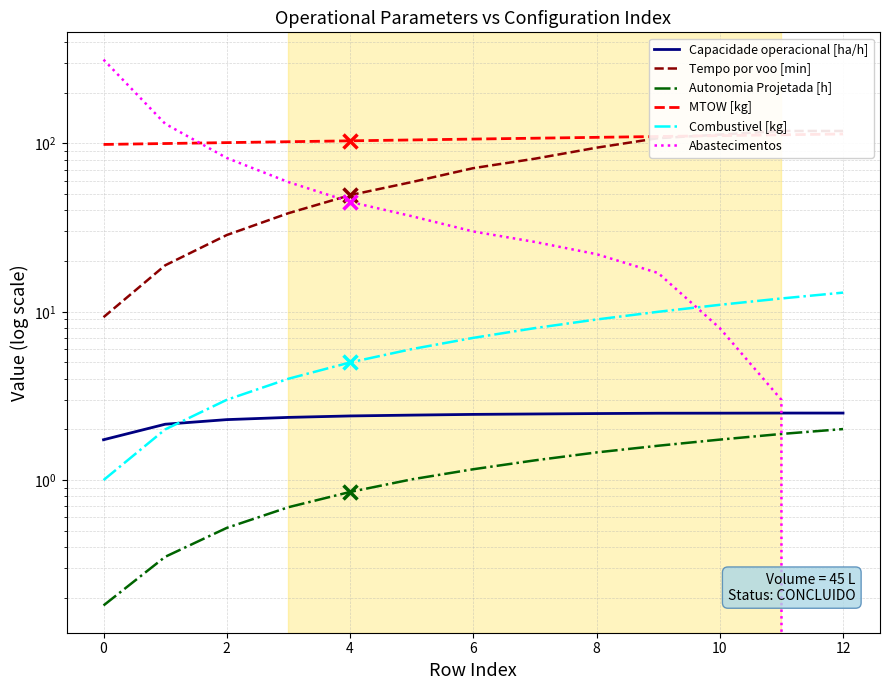

What is the difference between the highest and lowest values at 8?

104.0